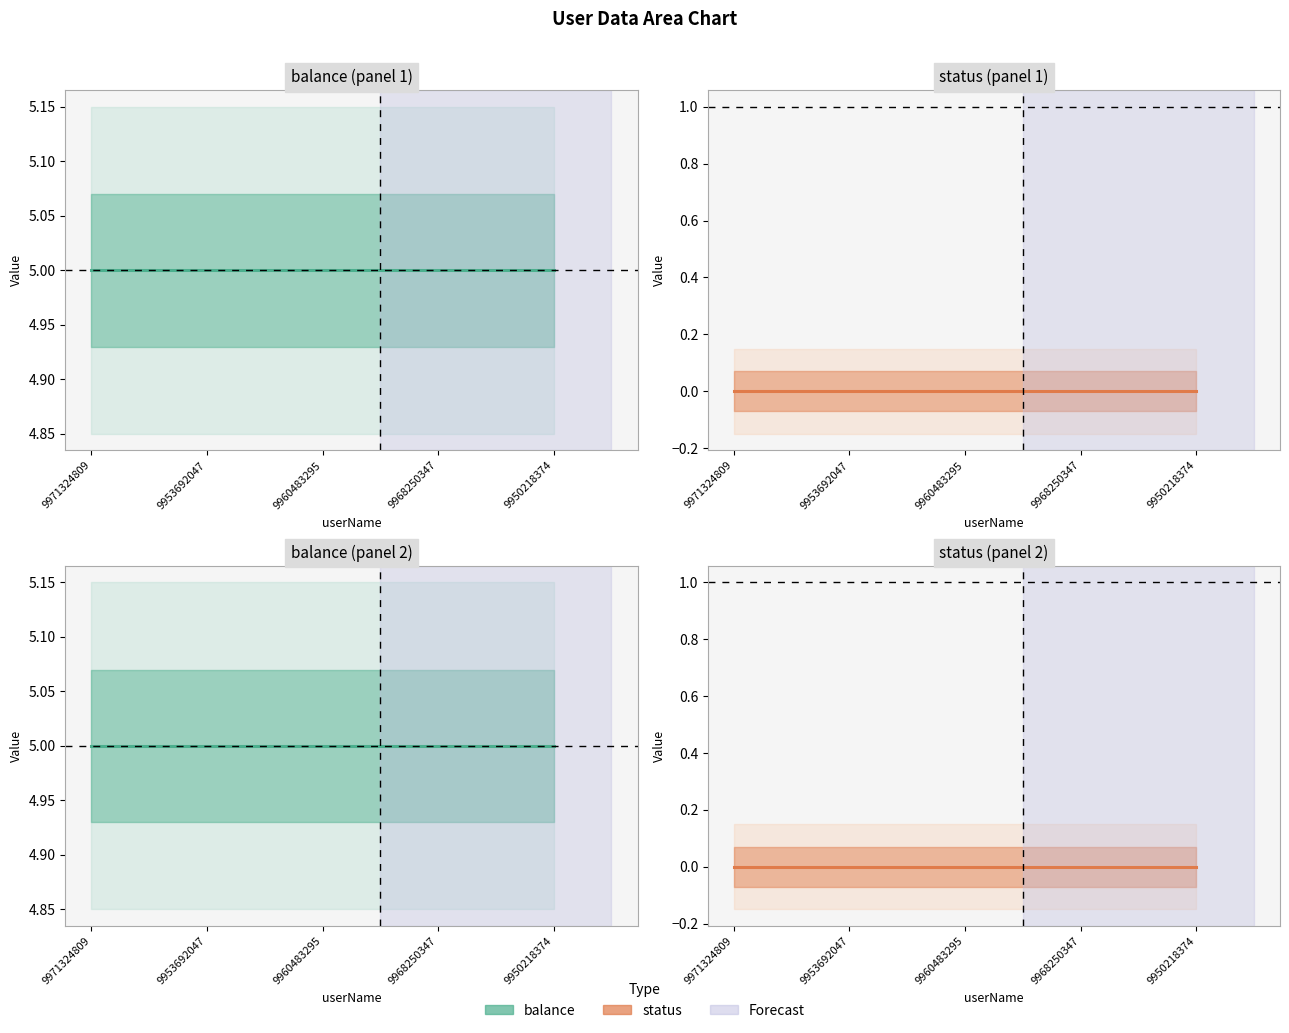

The status series shows 0 at 9953692047. True or false?

True